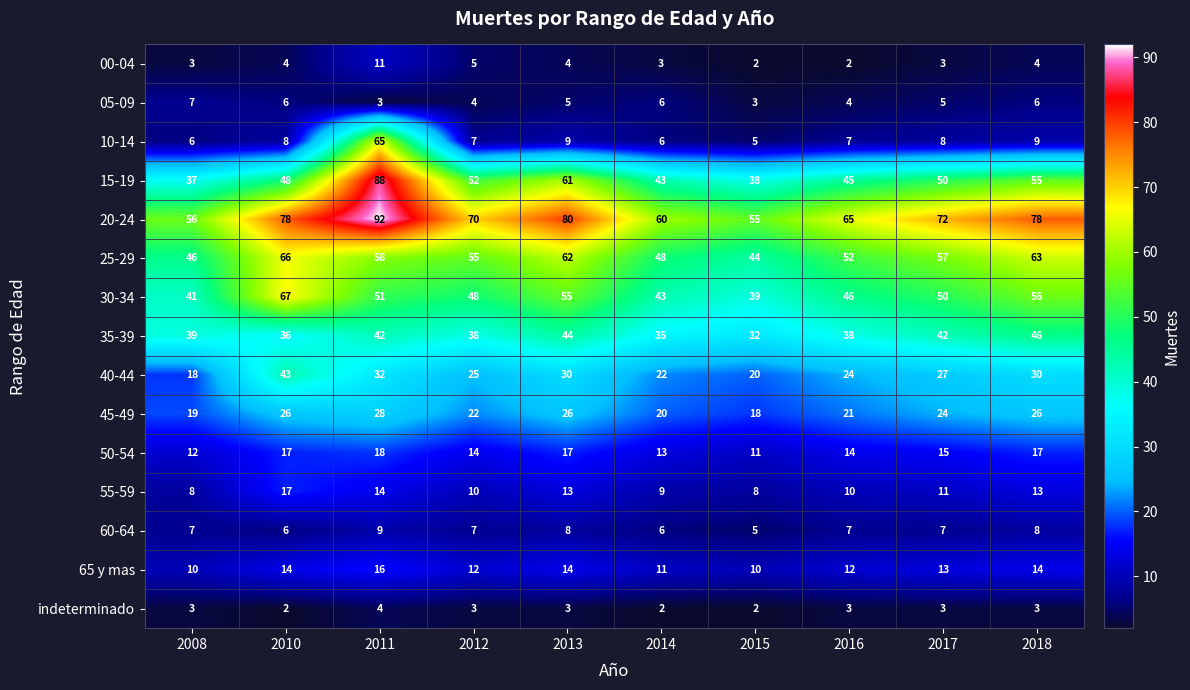

At which category is the sum across all series the highest?

2011